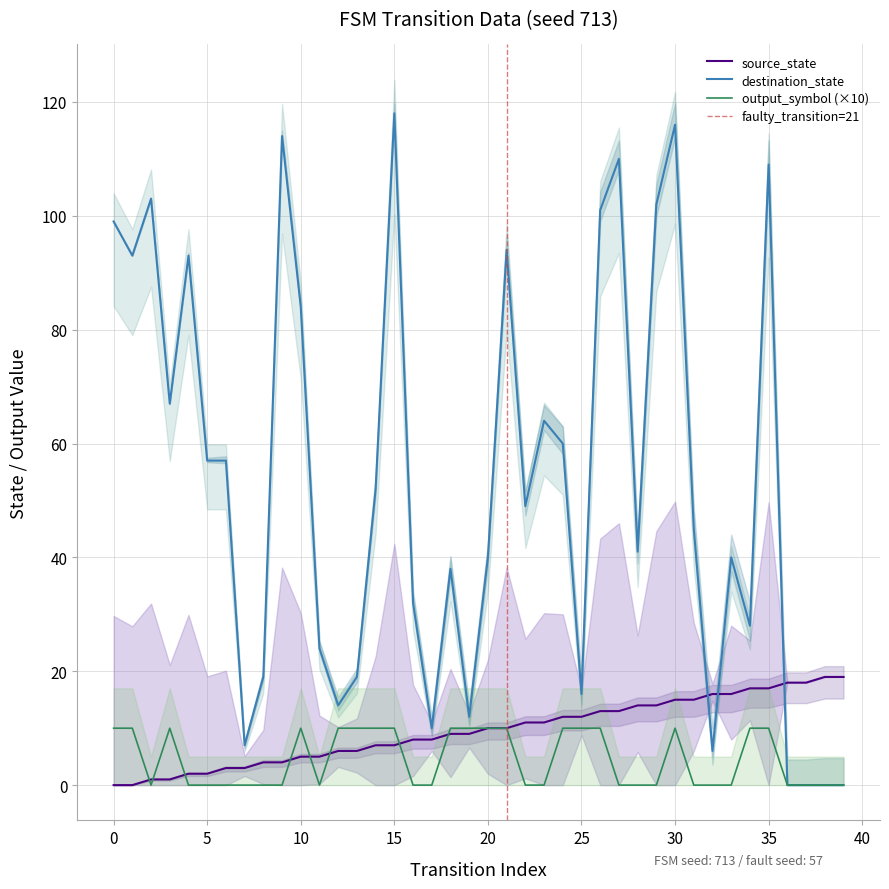

What is the difference between the maximum and minimum values in the destination_state series?

118